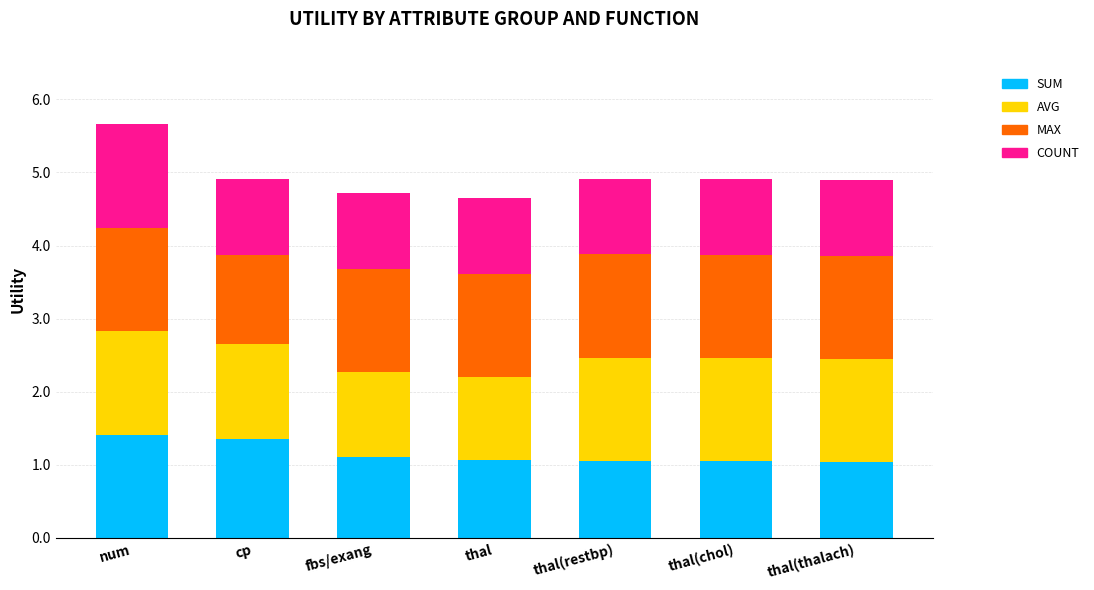

What is the total value across all series at cp?

4.9